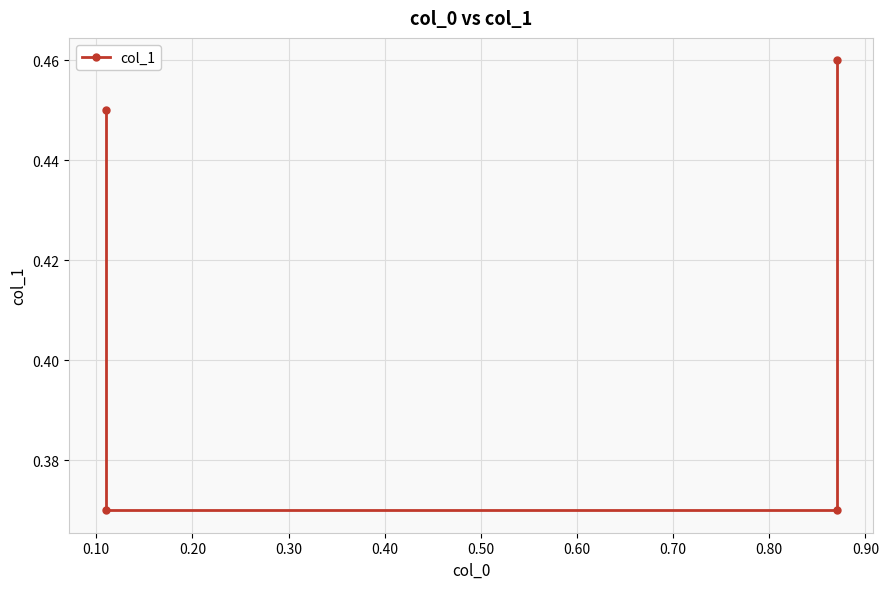

Where is the data nearest to the value 0?

0.10